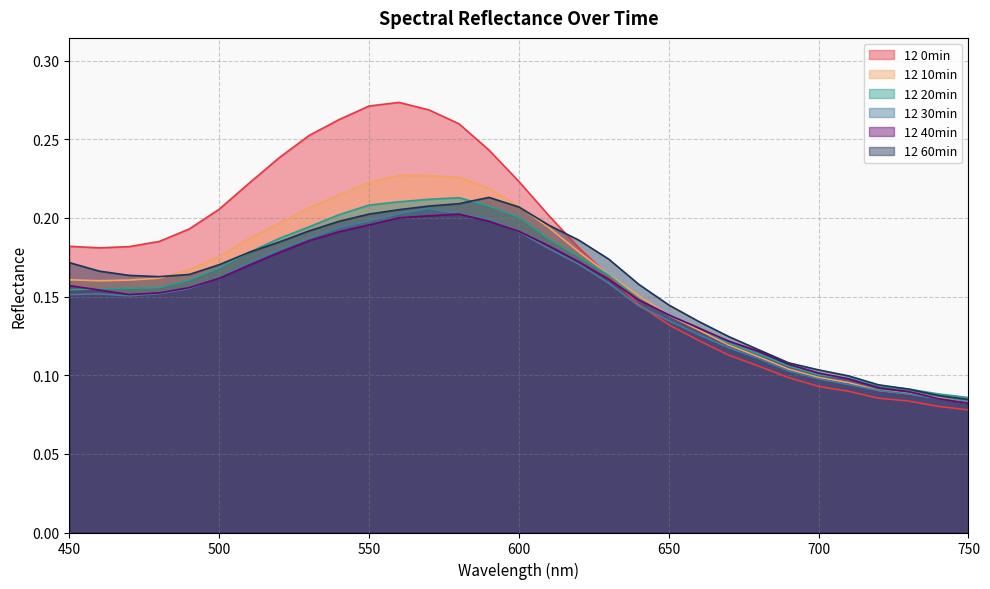

What is the greatest value displayed?

0.3